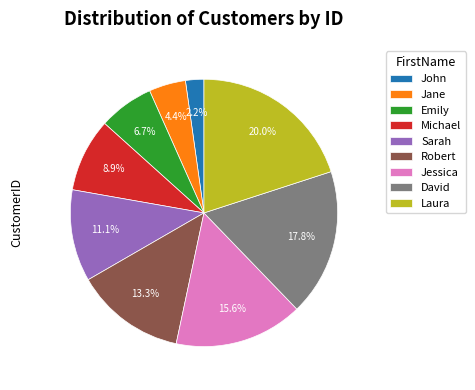

To the nearest percent, what is the difference between the largest and smallest slice percentages?

18%